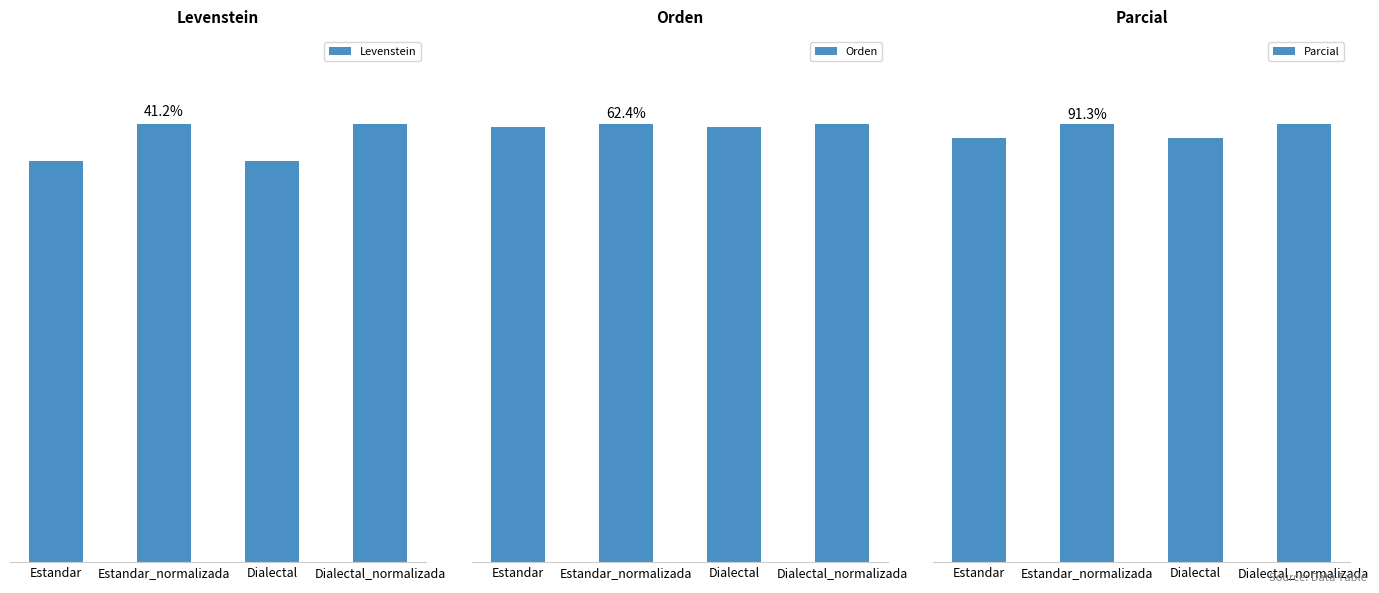

Is the value of Parcial at Estandar greater than the value of Orden at Dialectal?

Yes